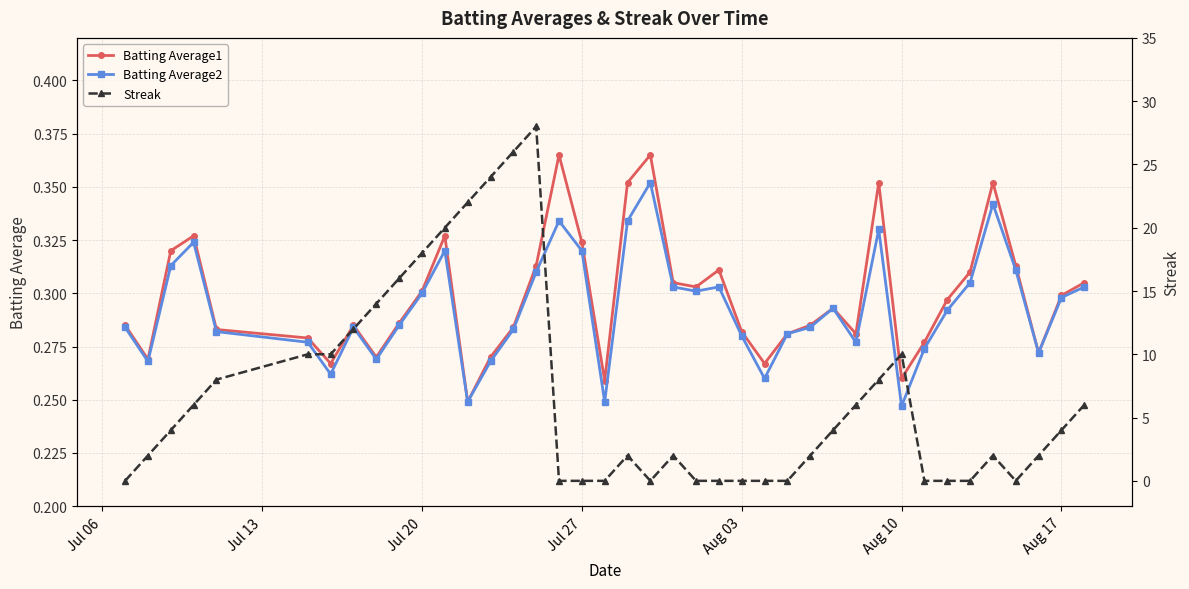

Which series has the largest total across all categories?

Streak